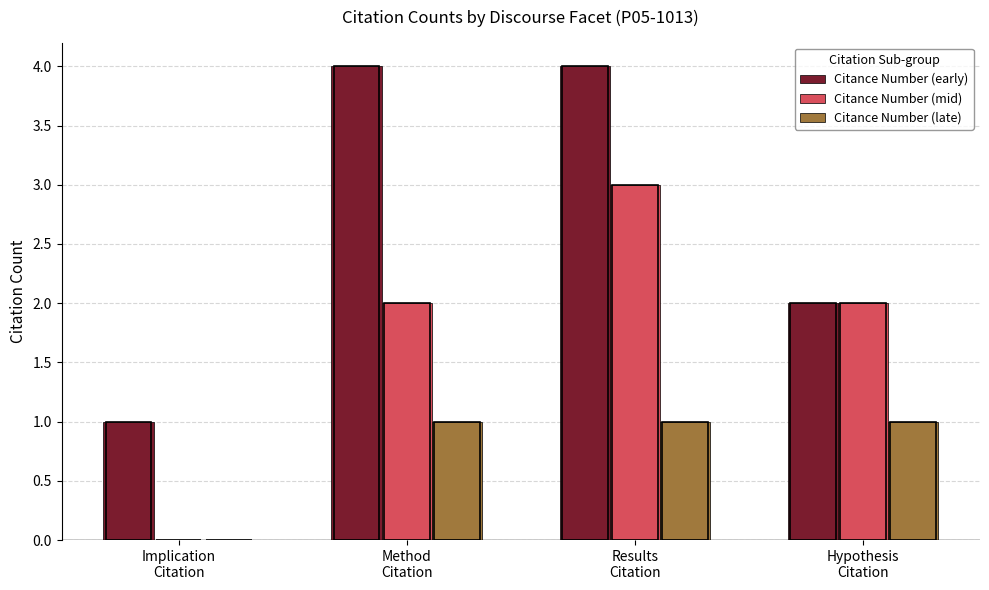

What is the total value across all series at Hypothesis
Citation?

5